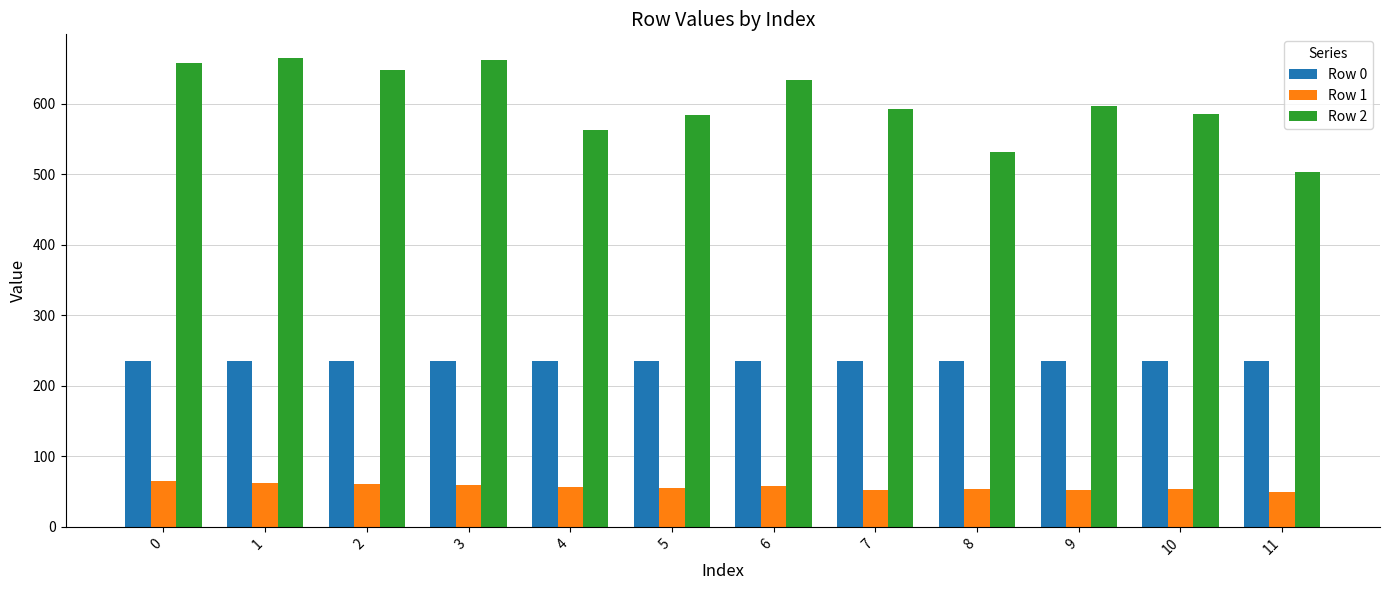

How many Row 0 values are between 235 and 236?

12